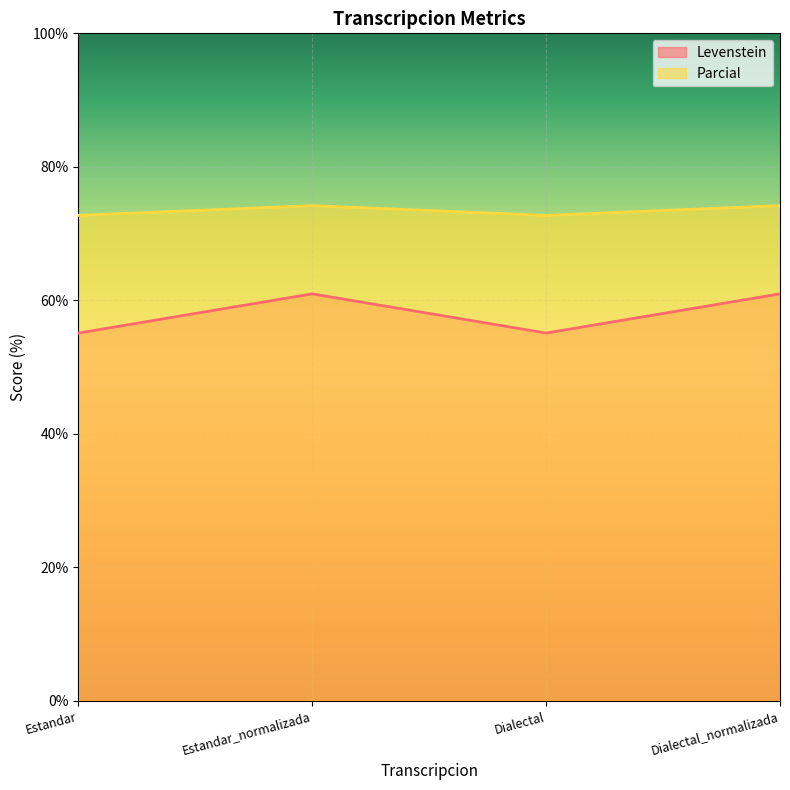

Reading left to right, transcribe all the data shown in this chart.

Levenstein: 55.1	61.0	55.1	61.0
Parcial: 72.7	74.2	72.7	74.2